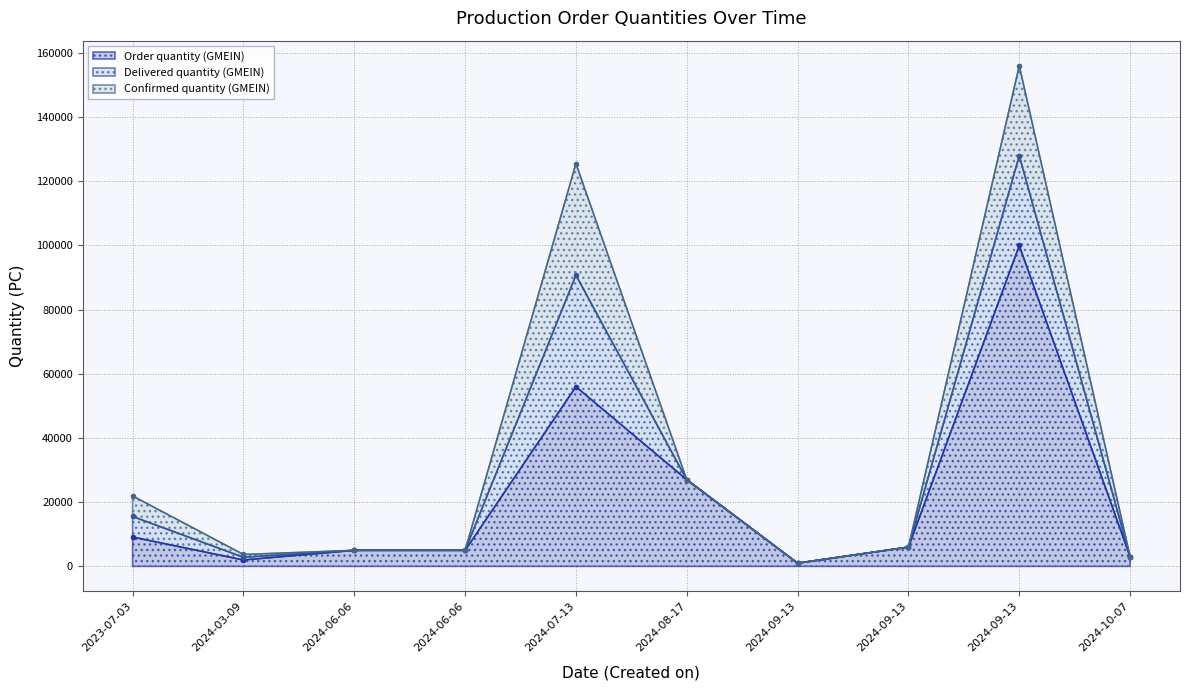

True or false: Delivered quantity (GMEIN) and Confirmed quantity (GMEIN) cross at least once.

False